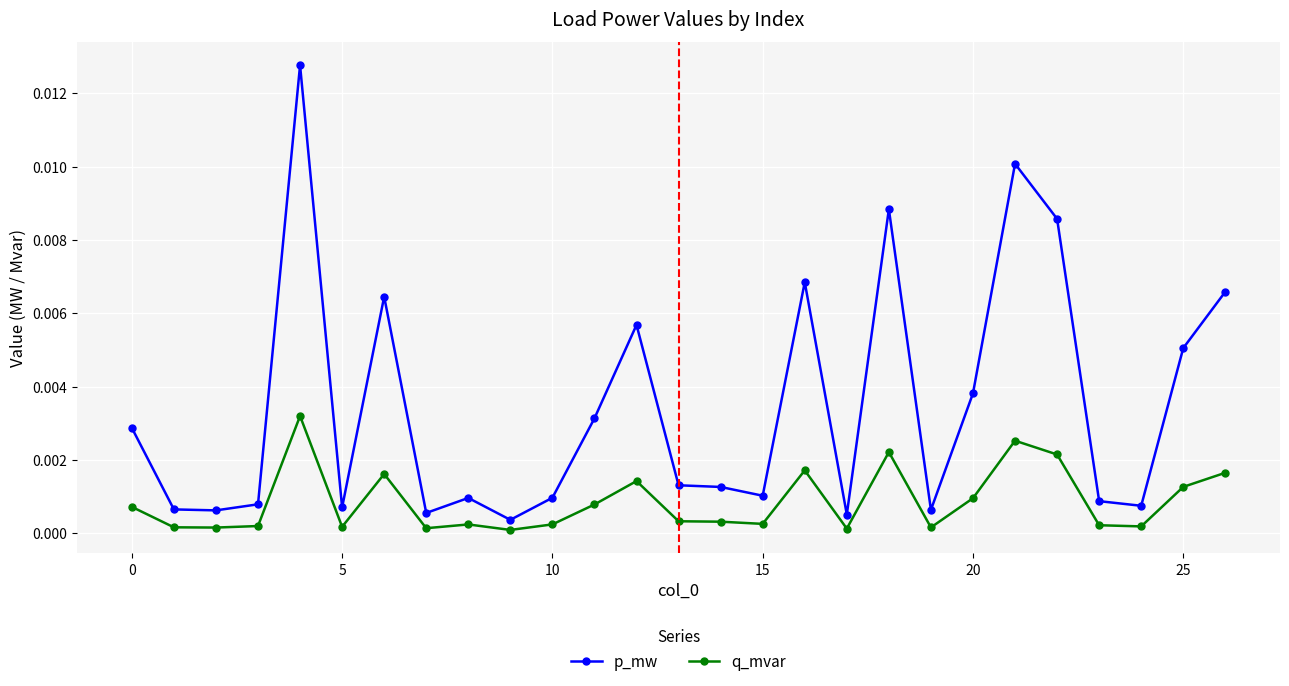

Which series has the widest spread of values?

p_mw